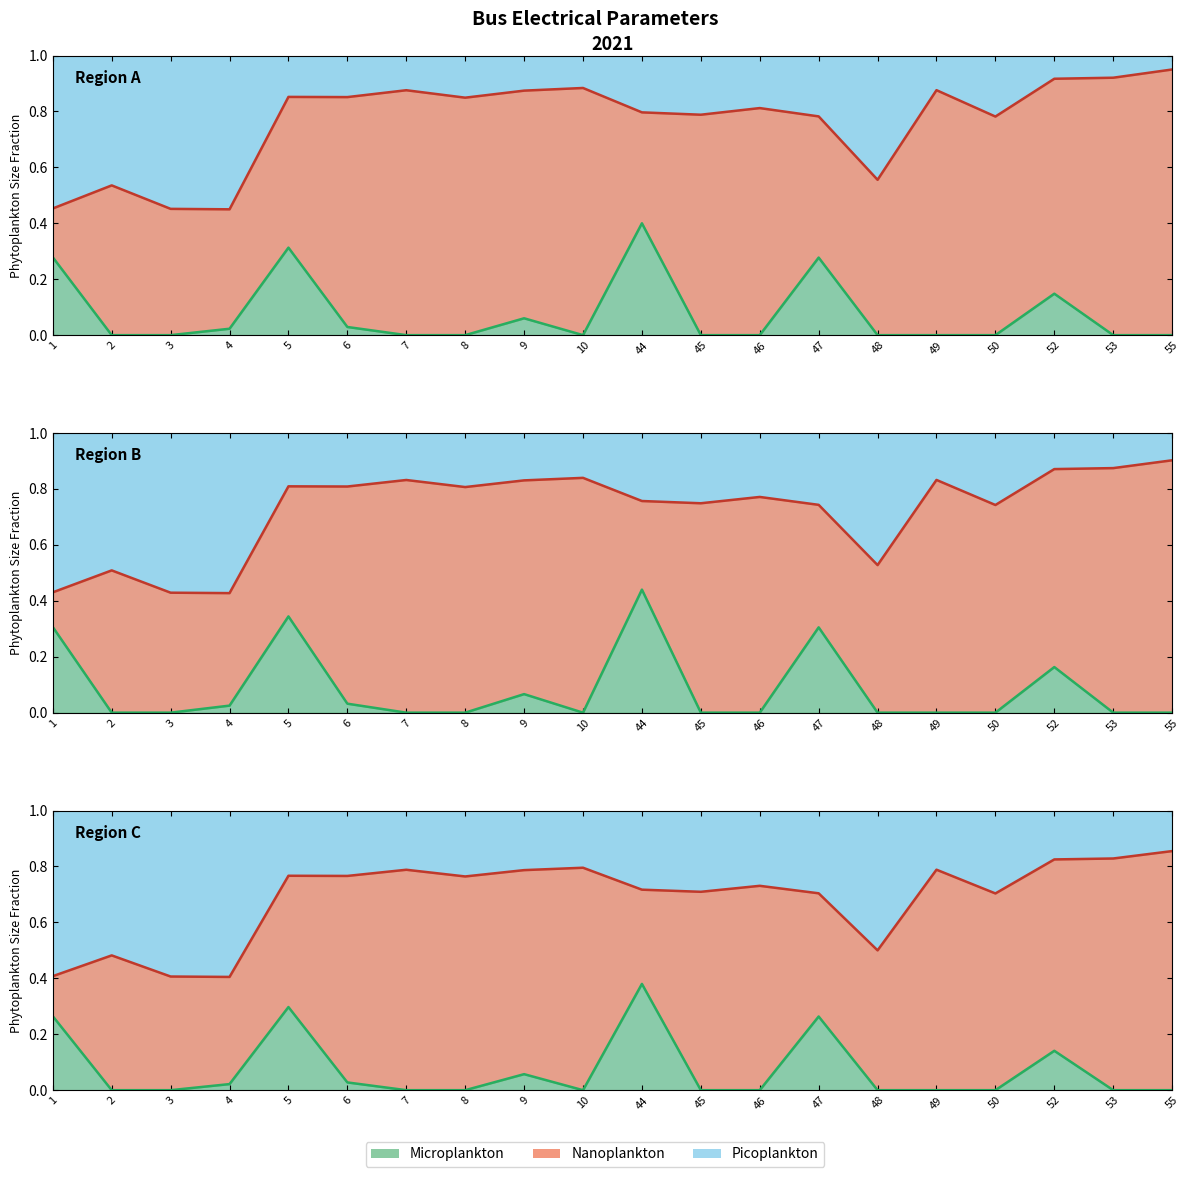

How many lines are shown in the chart?

3